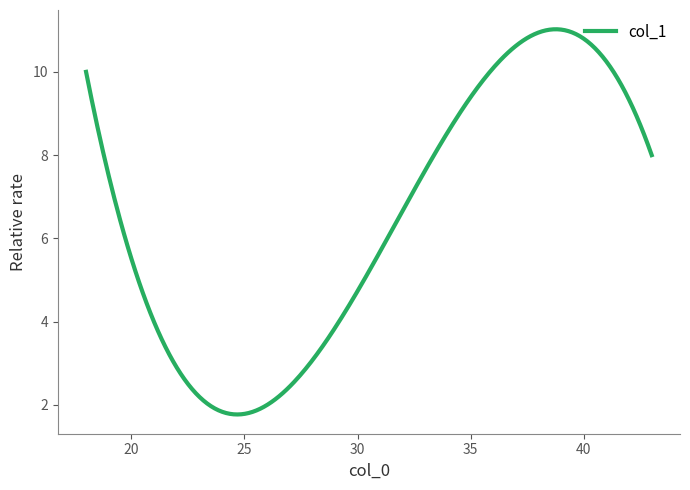

What is the difference between the maximum and minimum values?

9.3